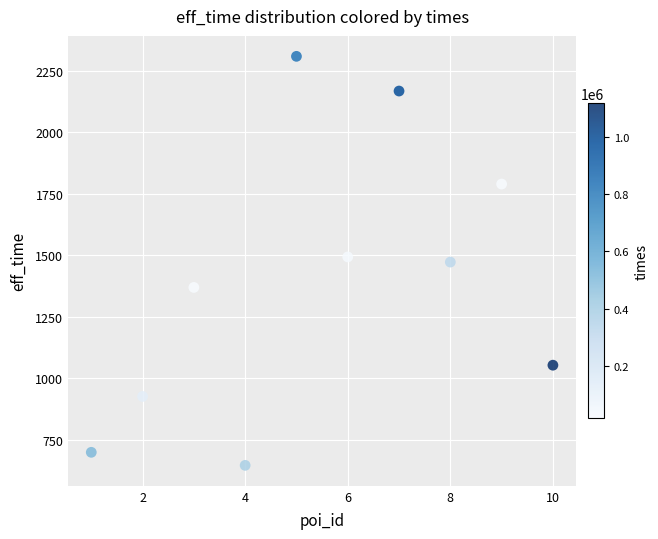

What is the average Y value?

1392